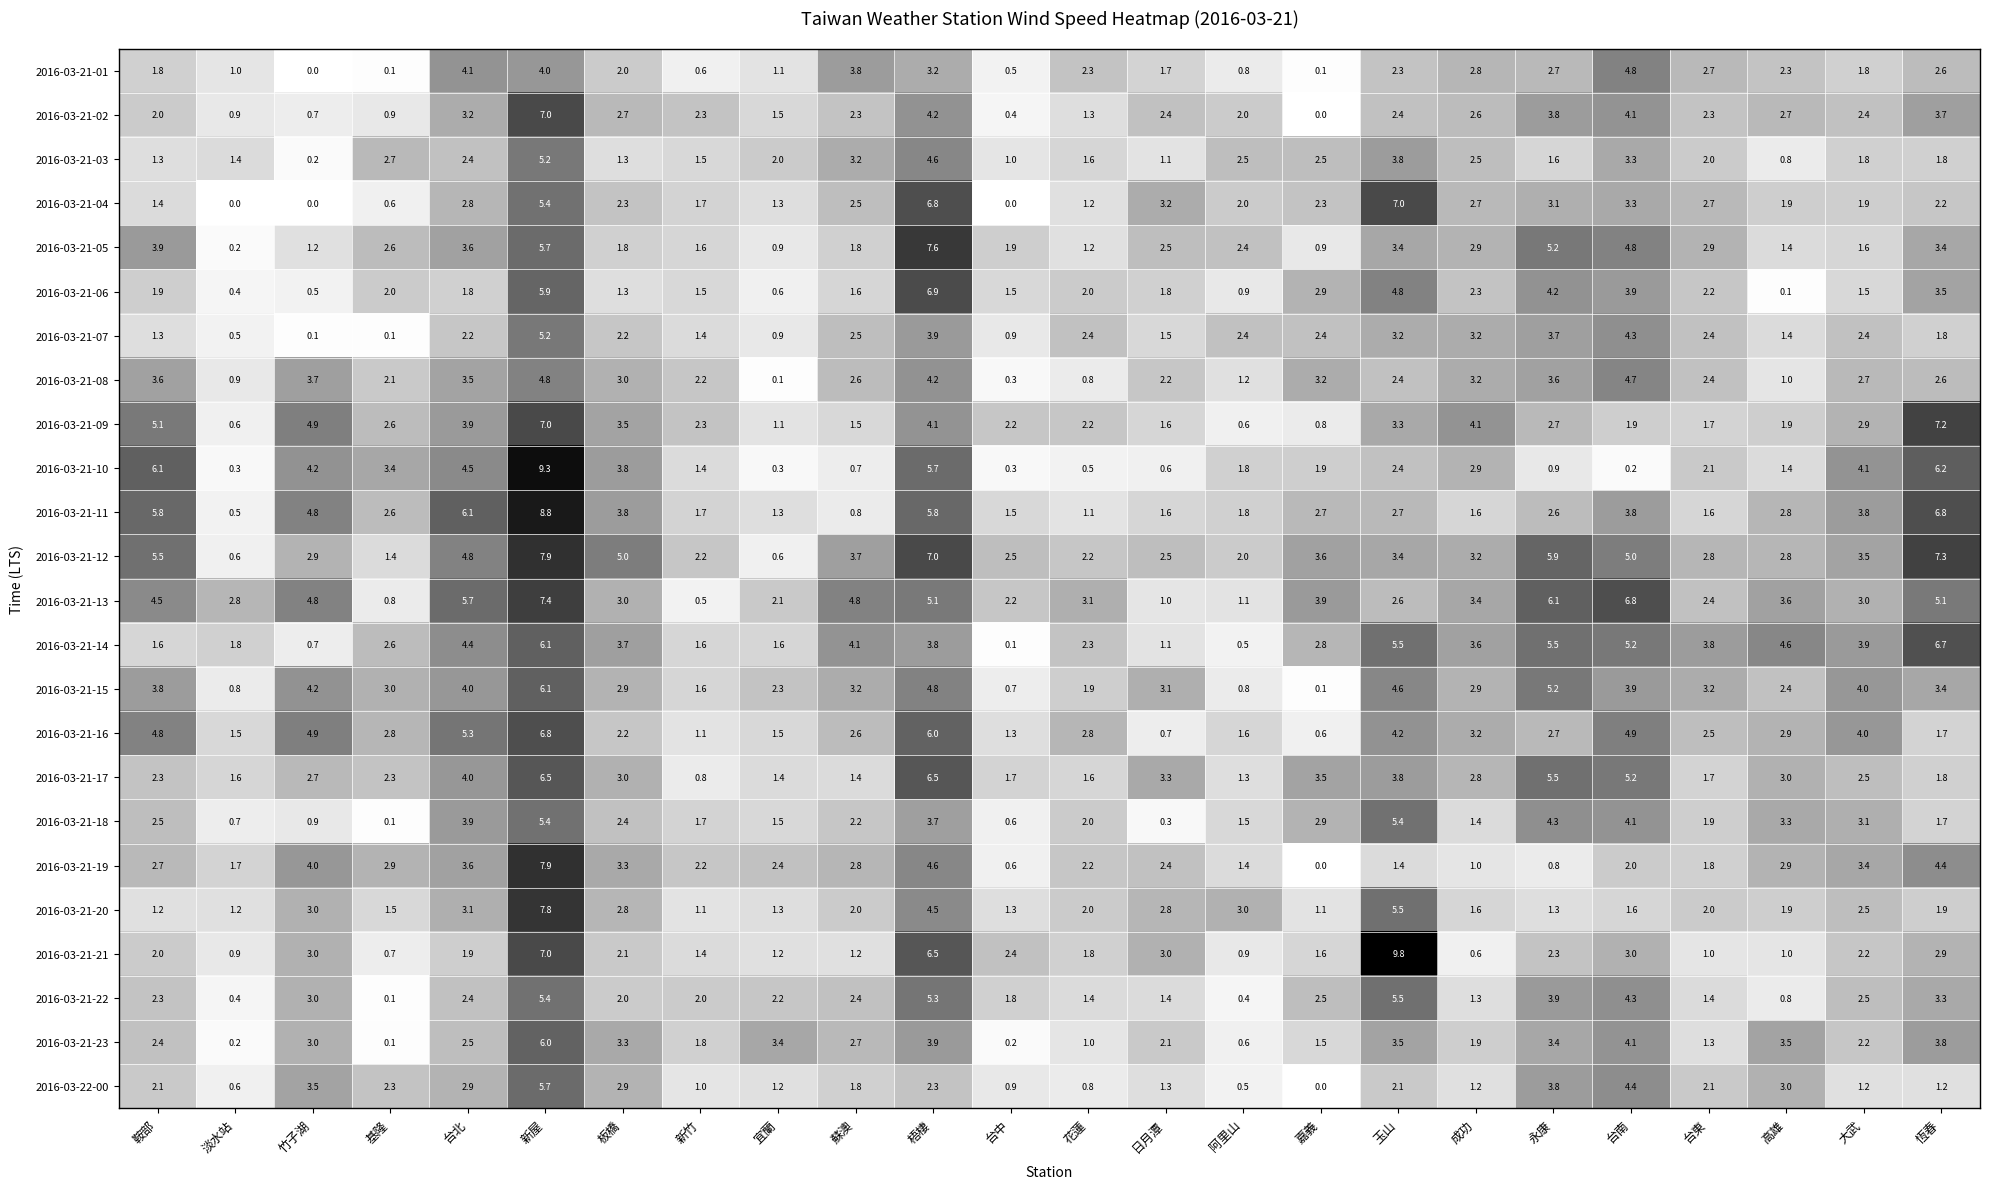

At which label does 2016-03-21-01 first exceed 2?

台北